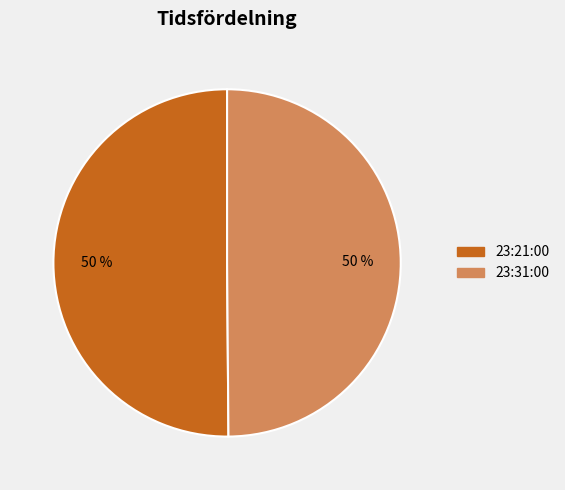

Is the sum of 23:31:00 and 23:21:00 greater than half?

Yes